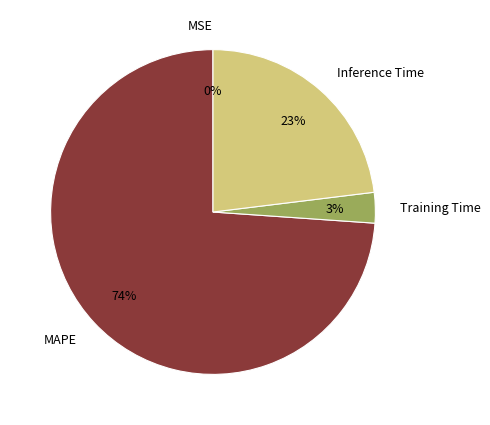

To the nearest percent, what is the average slice percentage?

25%